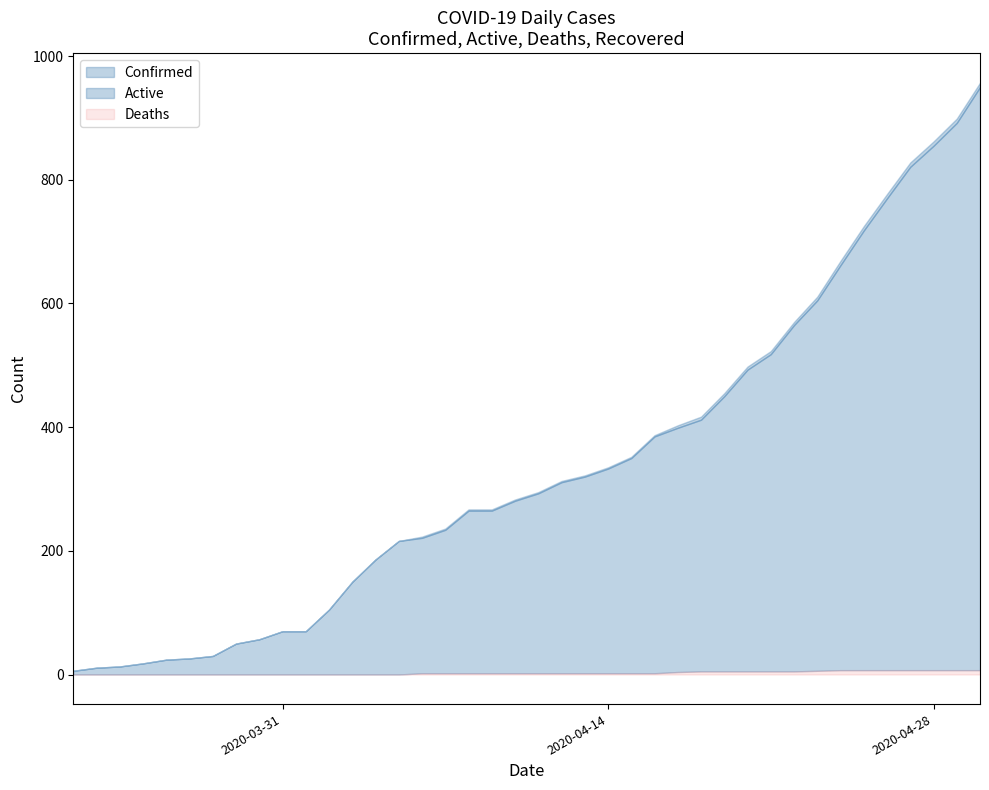

True or false: Recovered has a value of 0 at 04-13-2020.

True